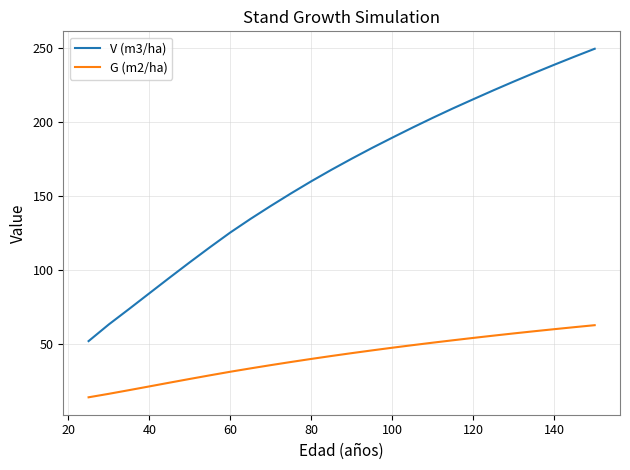

Which series has the widest spread of values?

V (m3/ha)